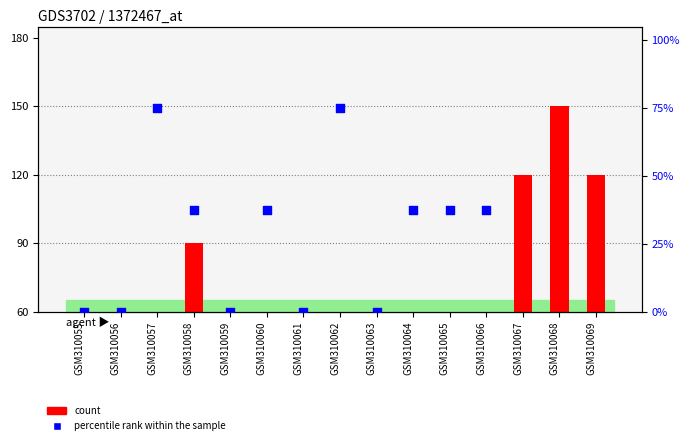

At which category is the sum across all series the highest?

GSM310068